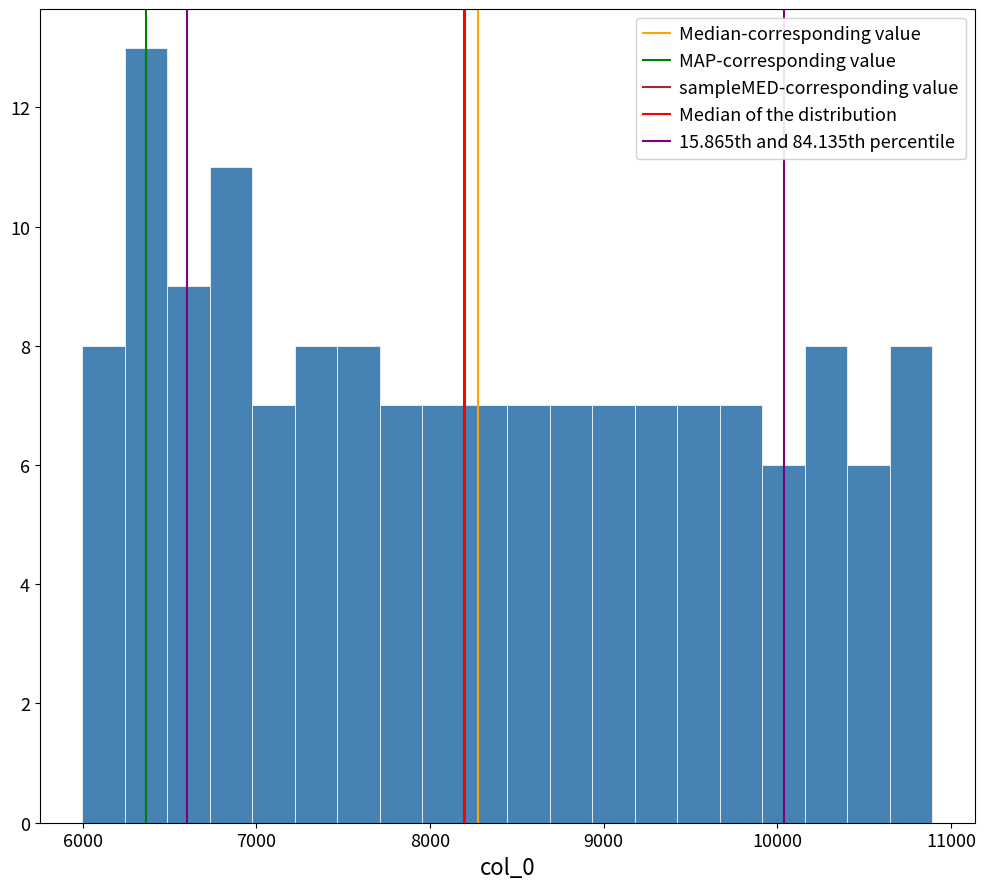

Around what value on the x-axis is the tallest bar? Give the approximate position of its centre, as read against the axis.

6400